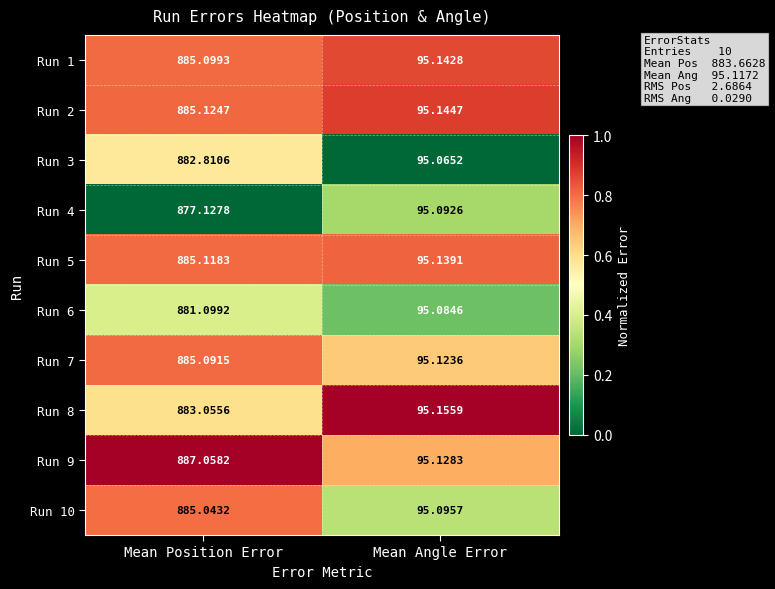

Rank the series at Mean Position Error from lowest to highest value.

Run 4, Run 6, Run 3, Run 8, Run 10, Run 7, Run 1, Run 5, Run 2, Run 9